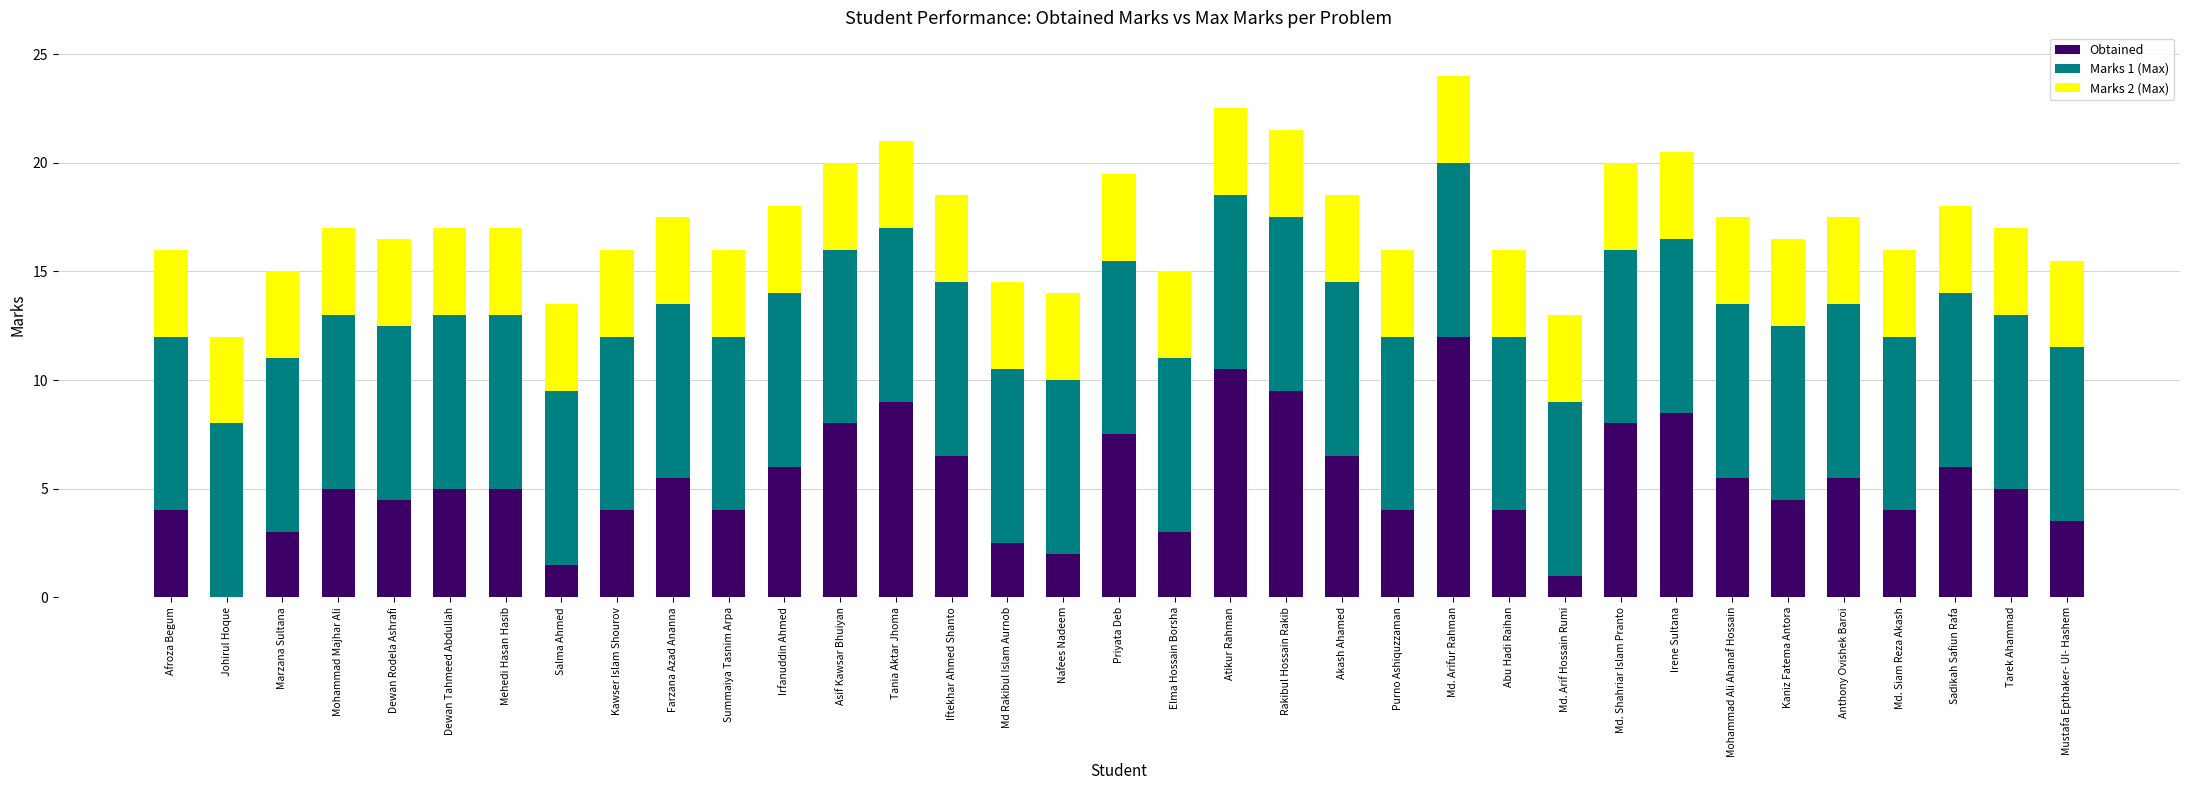

Are the bars horizontal?

No